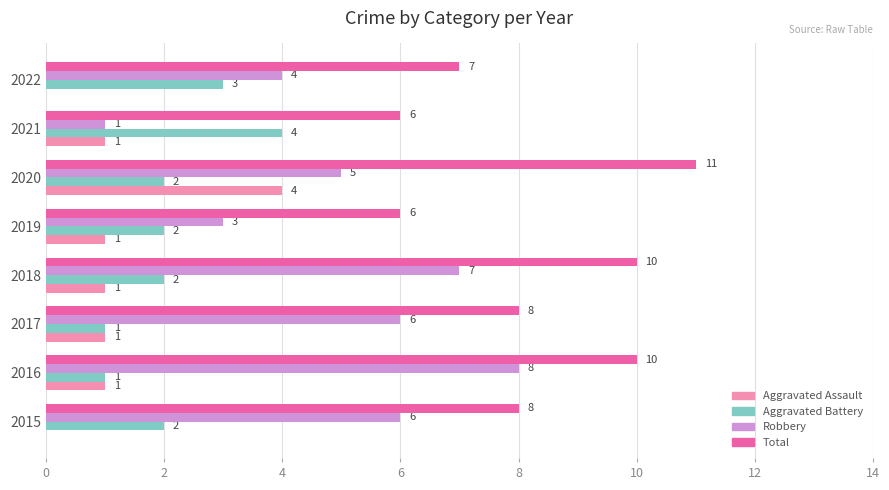

The value of Aggravated Assault at 2017 is 0. True or false?

False